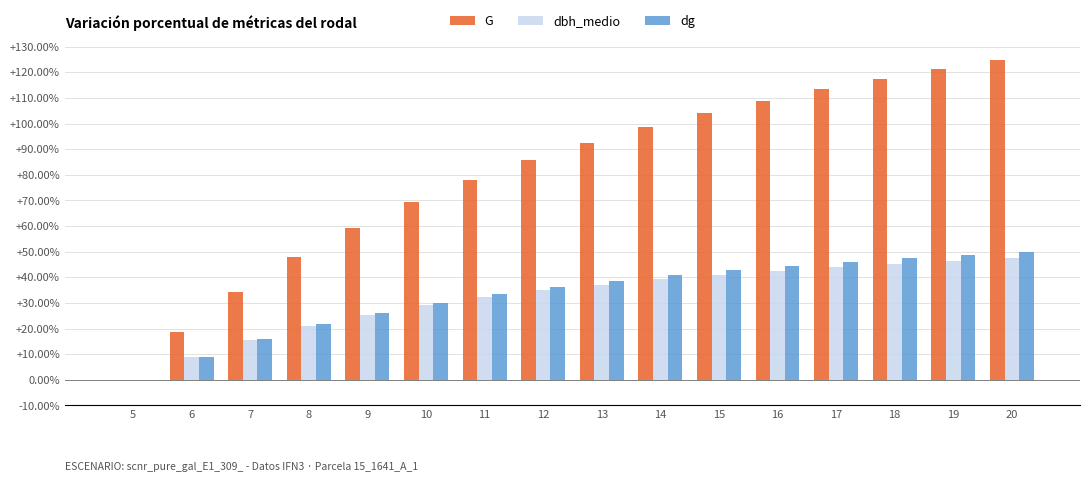

Which series has the largest total across all categories?

G